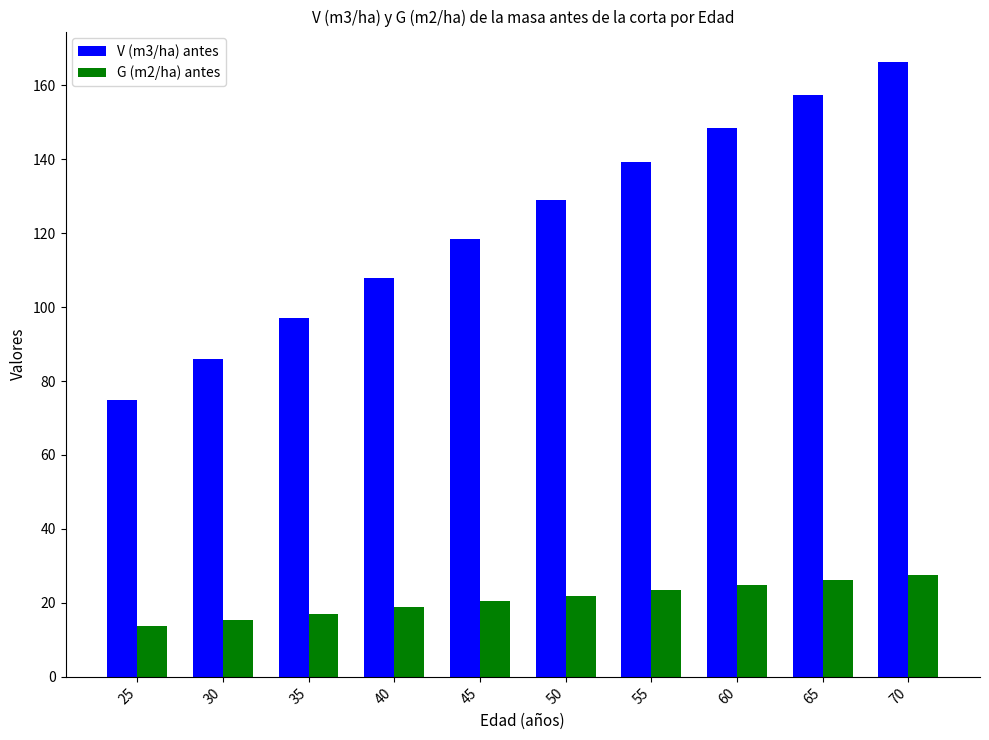

What value does the V (m3/ha) antes series have at 25?

74.8